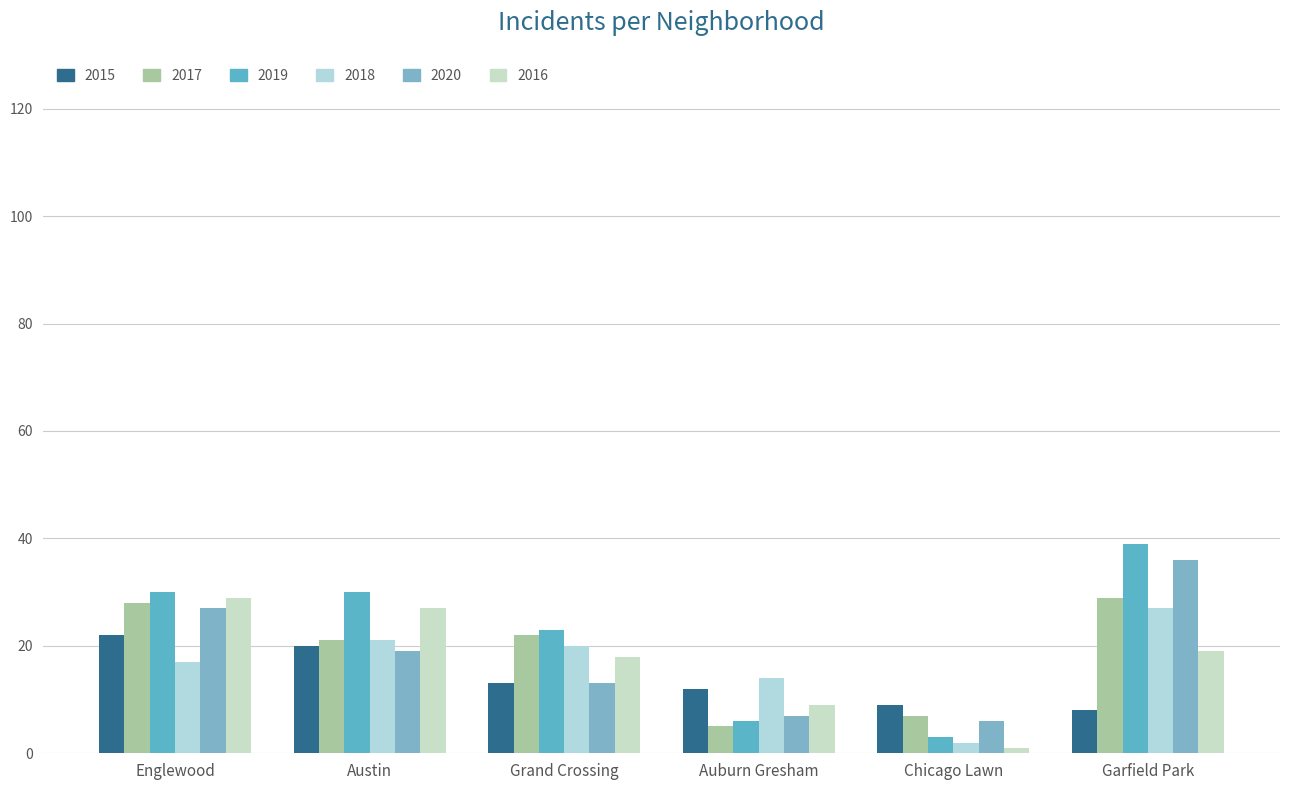

Which series changed the most between Englewood and Auburn Gresham?

2019